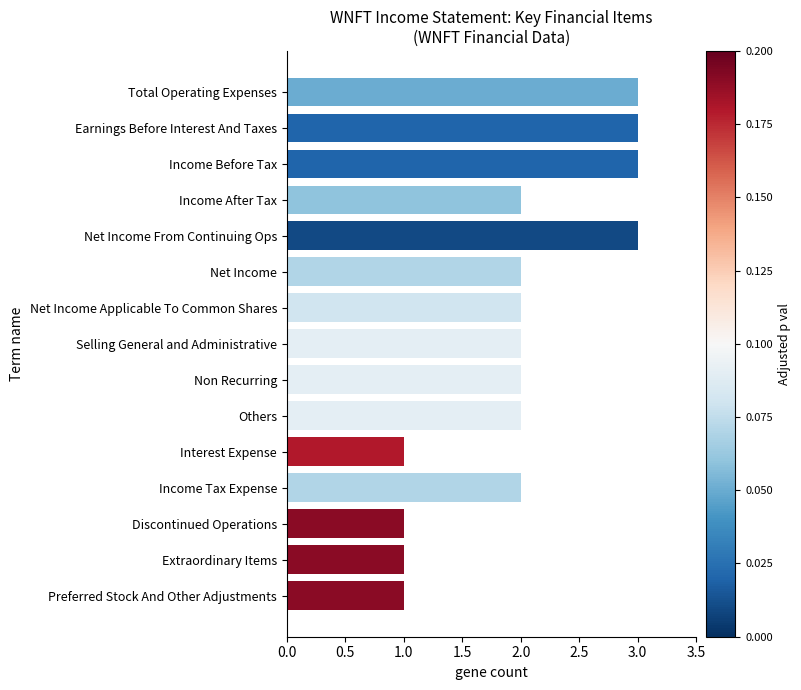

What is the approximate value at Earnings Before Interest And Taxes?

3